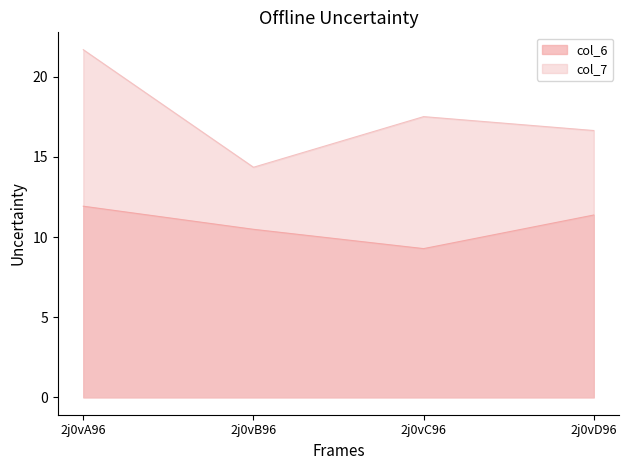

What is the difference between the col_7 values at 2j0vB96 and 2j0vA96?

7.3